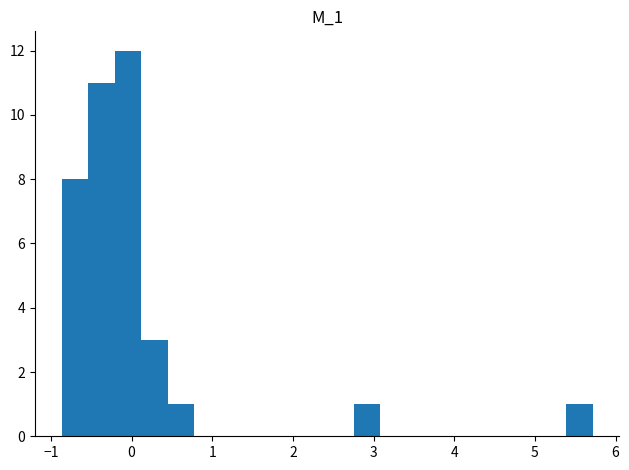

Around what value on the x-axis is the tallest bar? Give the approximate position of its centre, as read against the axis.

0.0